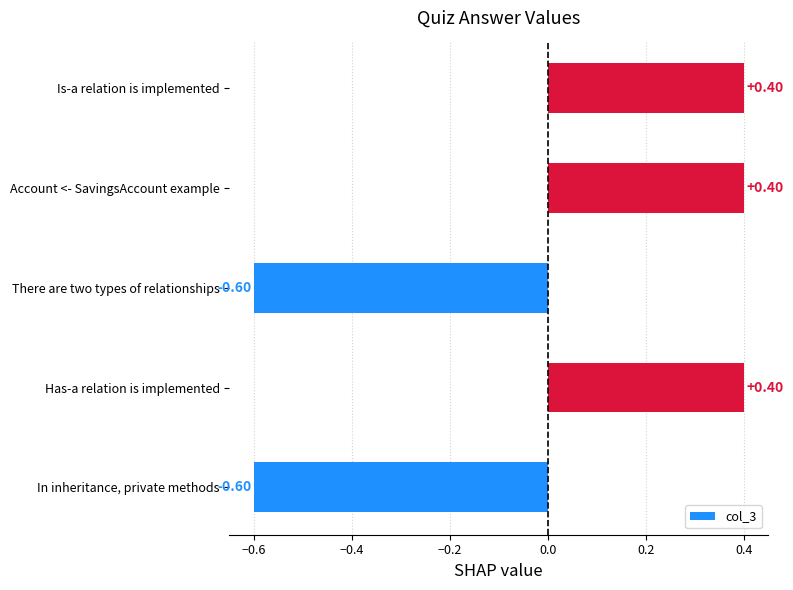

What is the difference between the second highest and second lowest values?

1.0